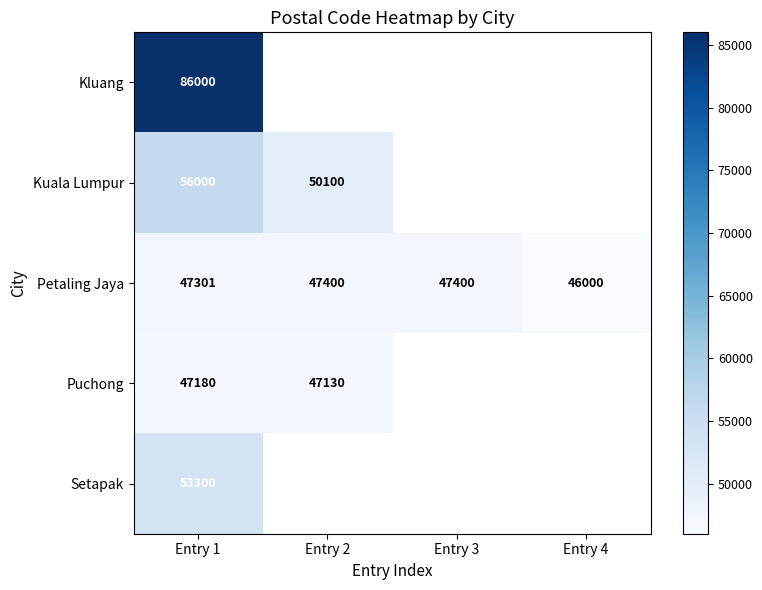

True or false: Petaling Jaya has a value of 47400 at Entry 3.

True